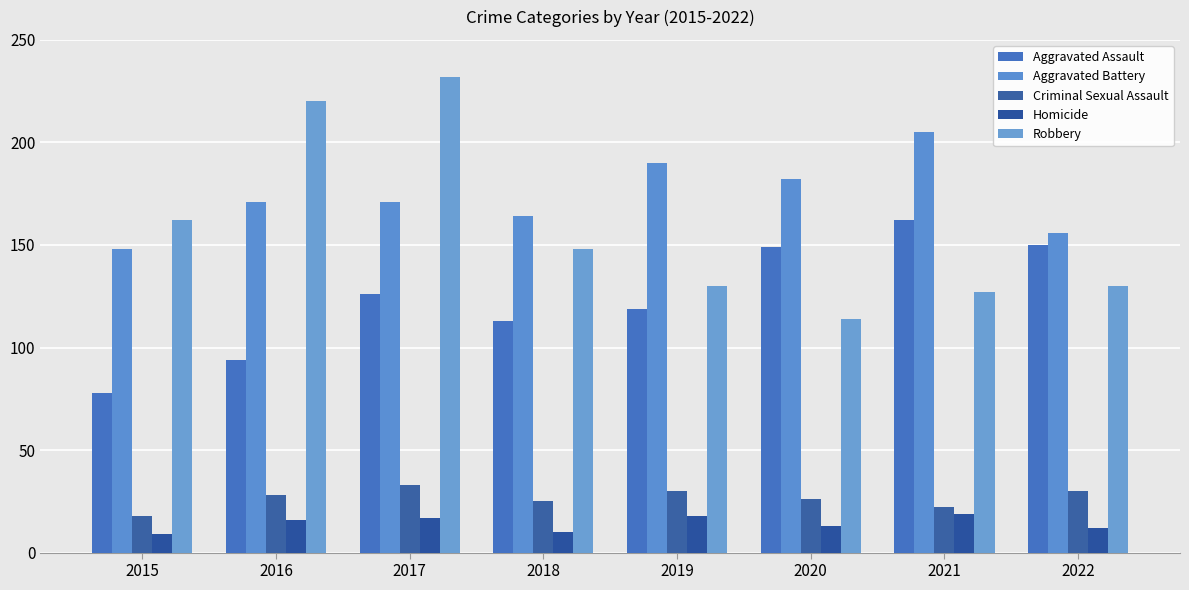

Reading left to right, list all the values displayed in this chart.

Aggravated Assault: 78	94	126	113	119	149	162	150
Aggravated Battery: 148	171	171	164	190	182	205	156
Criminal Sexual Assault: 18	28	33	25	30	26	22	30
Homicide: 9	16	17	10	18	13	19	12
Robbery: 162	220	232	148	130	114	127	130